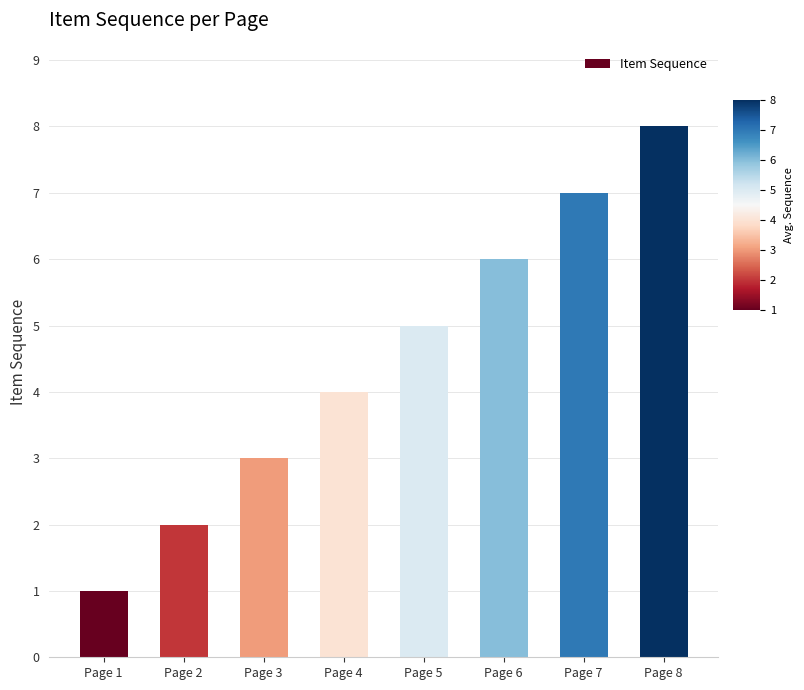

What is the value of the 7th bar from the left?

7